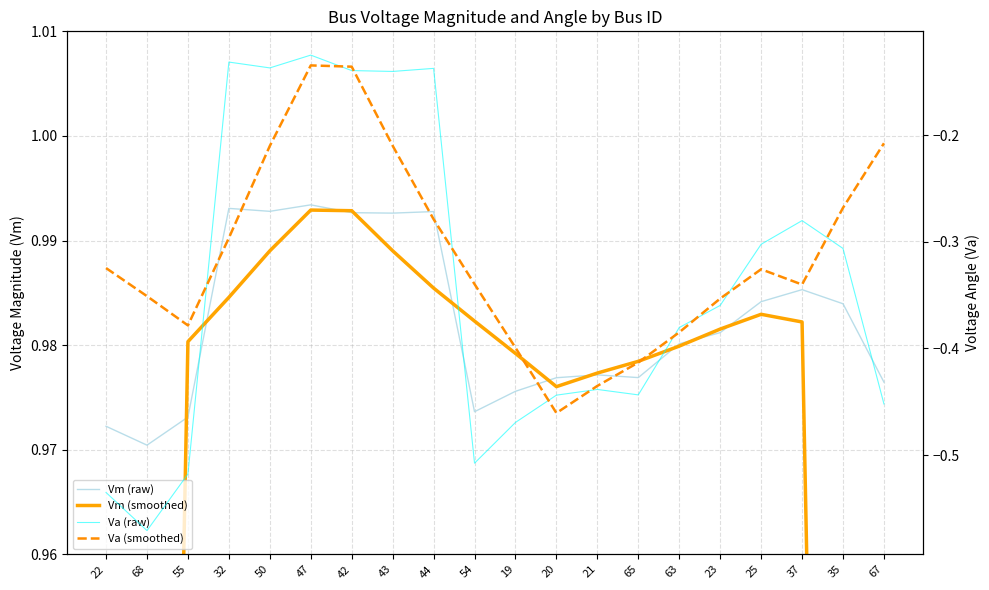

What is the sum of the Va (smoothed) values at 21 and 23?

-0.8